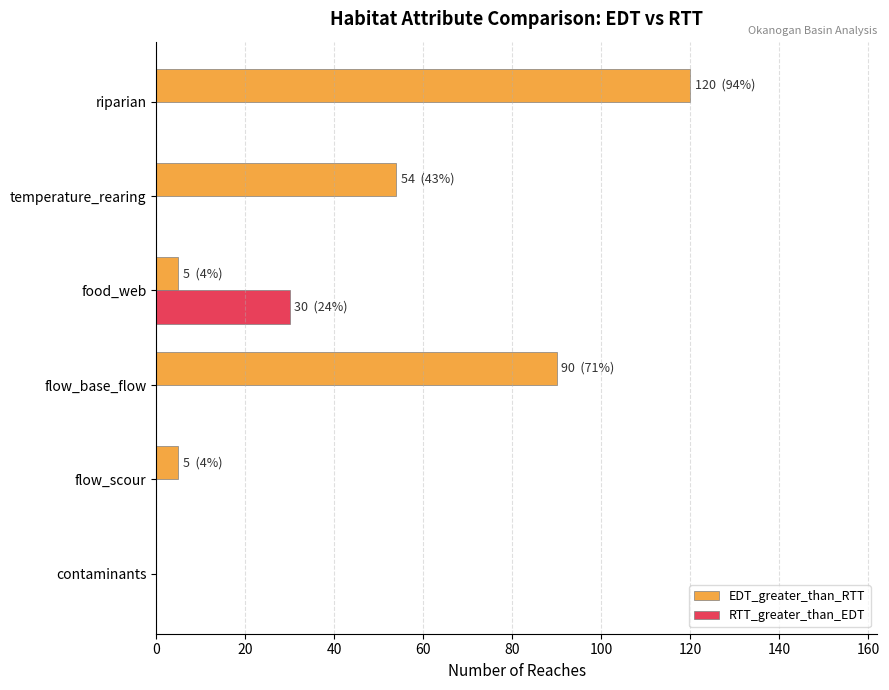

Where is EDT_greater_than_RTT nearest to the value 60?

temperature_rearing